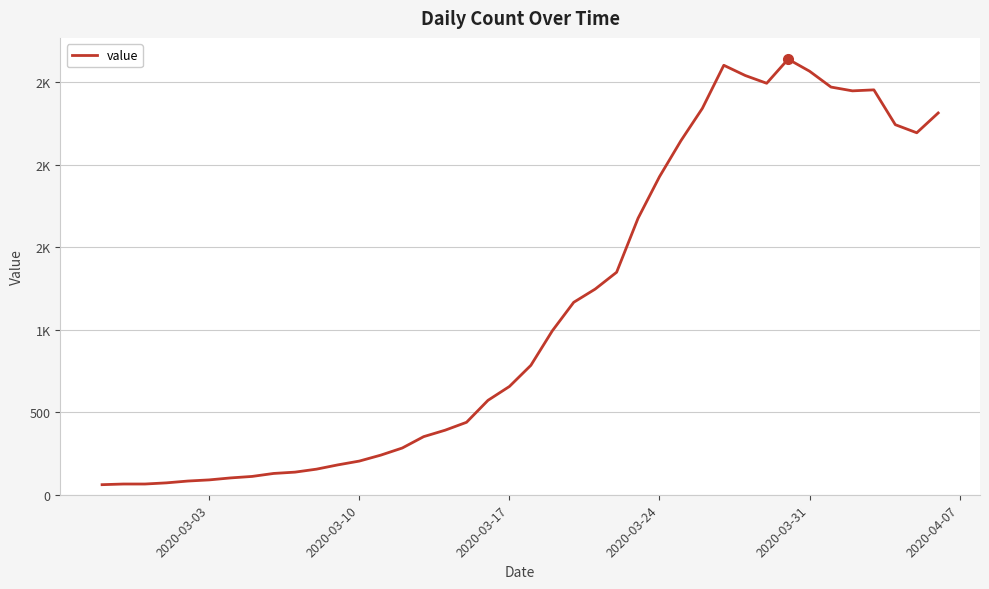

Does the chart display data point markers on the line(s)?

No